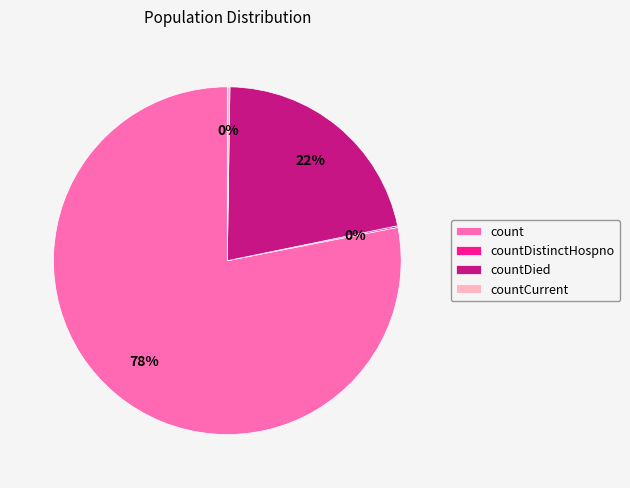

Is count the majority of the pie?

Yes